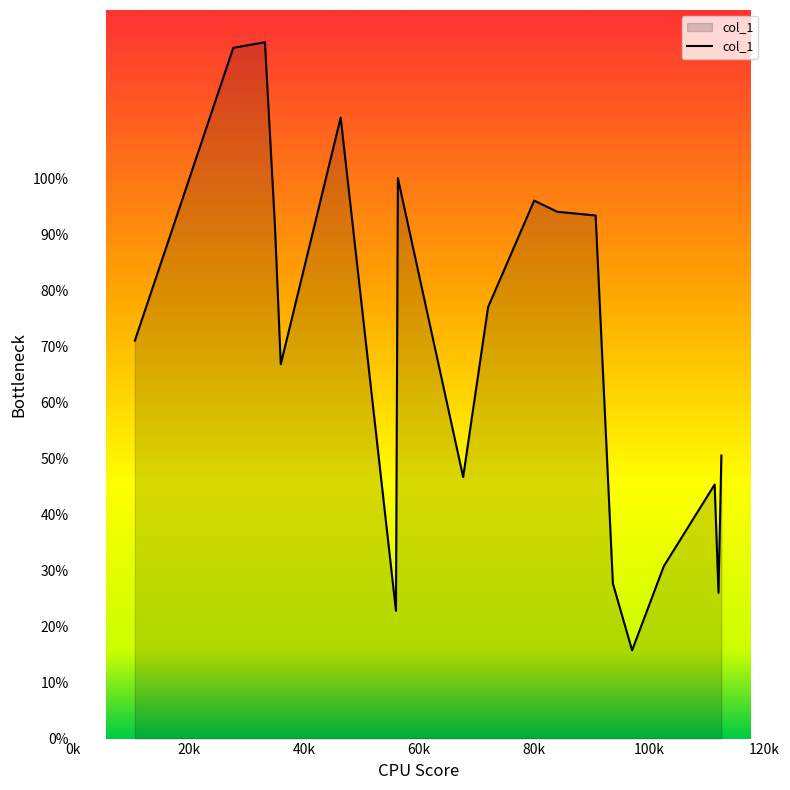

What is the minimum value shown in the chart?

15.8